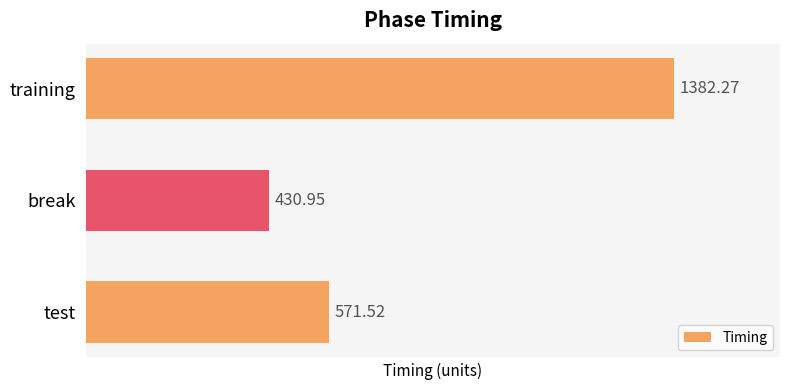

Which label corresponds to the smallest value in the chart?

break